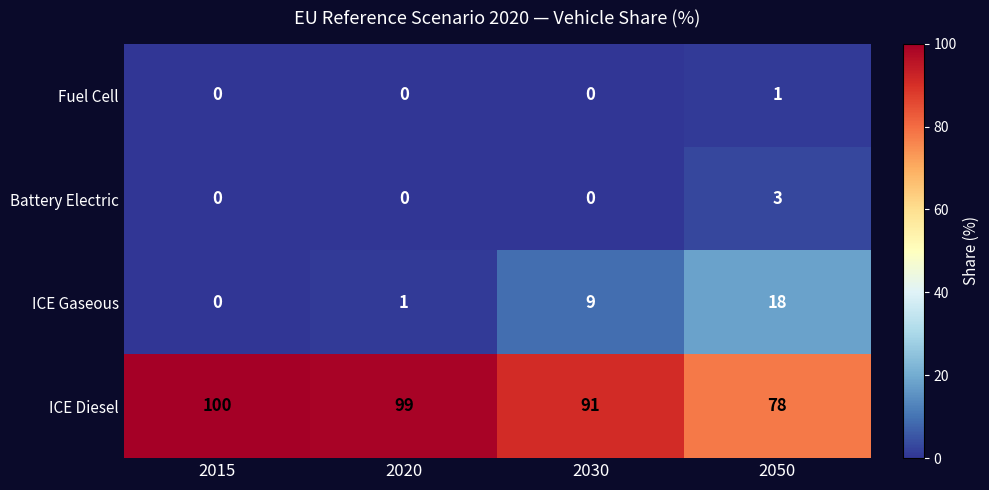

What is the difference between the maximum and minimum values in the Battery Electric series?

3